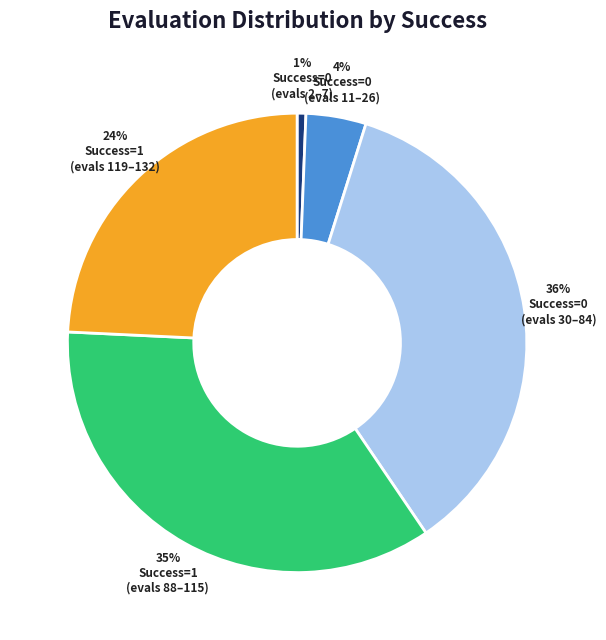

Is there a majority slice in this chart?

No